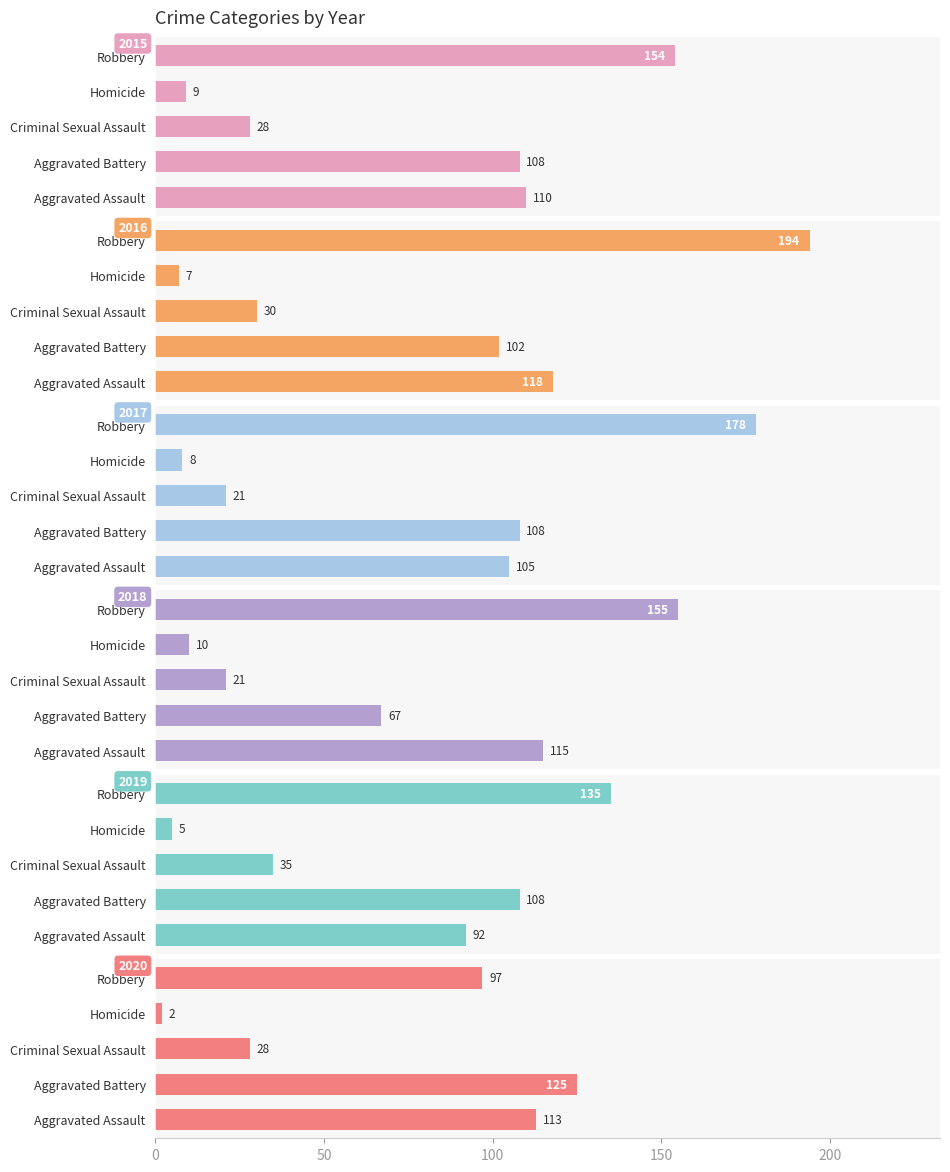

At which label does 2015 reach its minimum?

Homicide